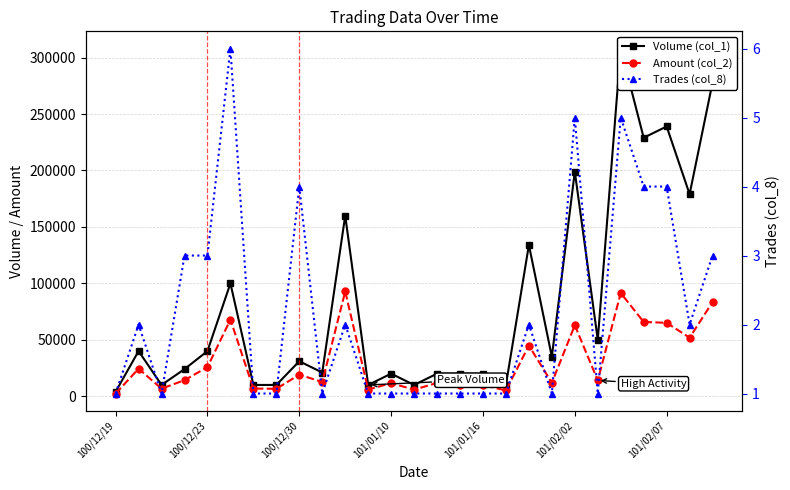

Reading left to right, extract all data points from this chart.

Volume (col_1): 4000	40000	10000	24000	40000	100000	10000	10000	31000	21000	160000	10000	20000	10000	20000	20000	20000	10000	134000	35000	199000	50000	308000	229000	239000	179000	278000
Amount (col_2): 2400	24400	6700	14240	25800	67900	6800	6600	19130	12600	92800	5900	11600	5800	11800	10200	10000	5100	44860	11900	62890	14000	91410	65830	65030	51910	83400
Trades (col_8): 1	2	1	3	3	6	1	1	4	1	2	1	1	1	1	1	1	1	2	1	5	1	5	4	4	2	3